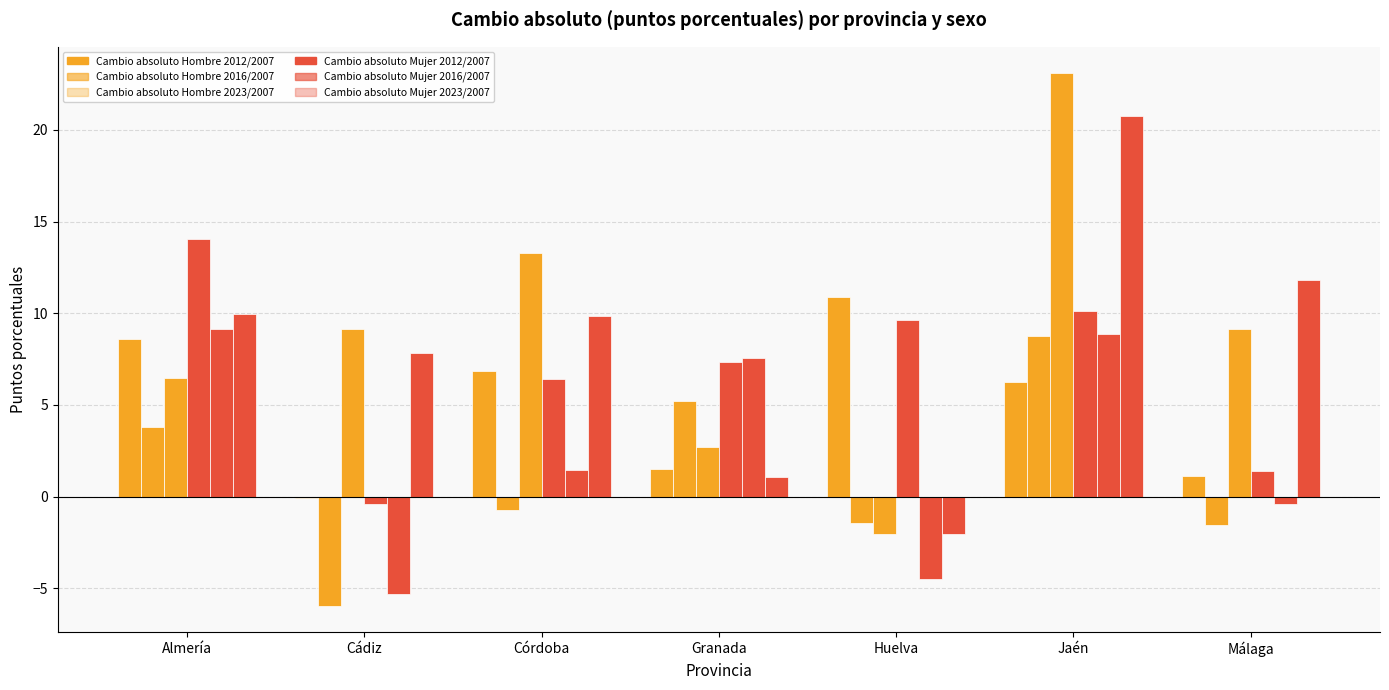

What is the label of the 4th bar from the left?

Granada